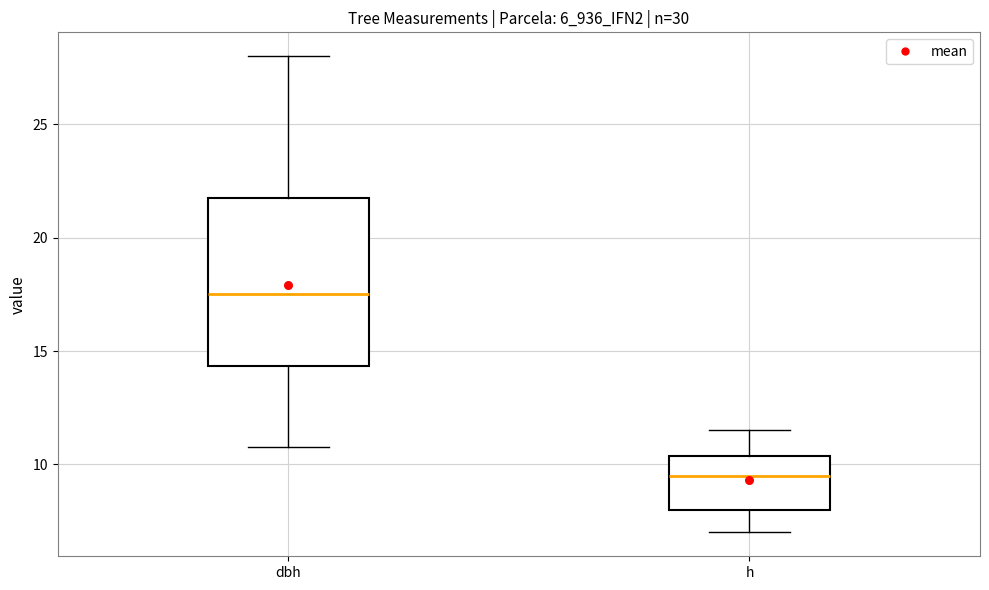

Which box's median line is the highest?

dbh